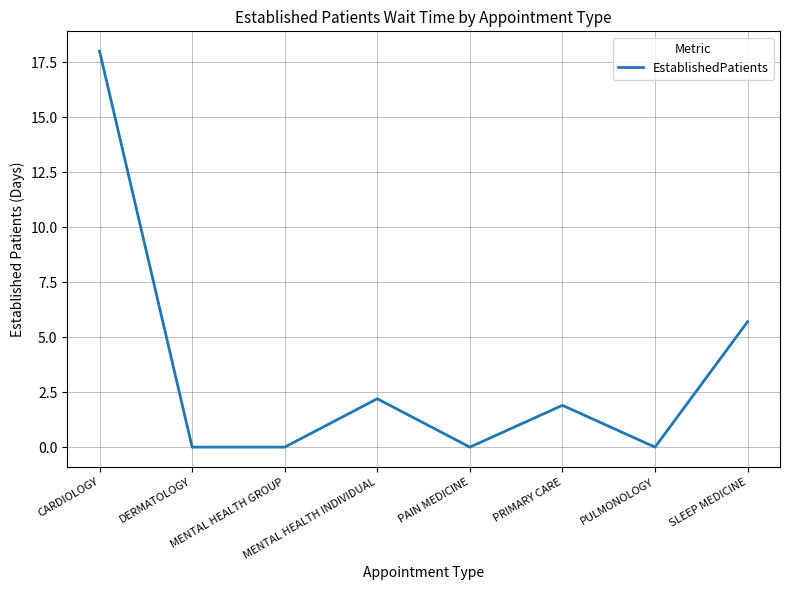

Reading right to left, extract all data points from this chart.

SLEEP MEDICINE=5.7	PULMONOLOGY=0.0	PRIMARY CARE=1.9	PAIN MEDICINE=0.0	MENTAL HEALTH INDIVIDUAL=2.2	MENTAL HEALTH GROUP=0.0	DERMATOLOGY=0.0	CARDIOLOGY=18.0